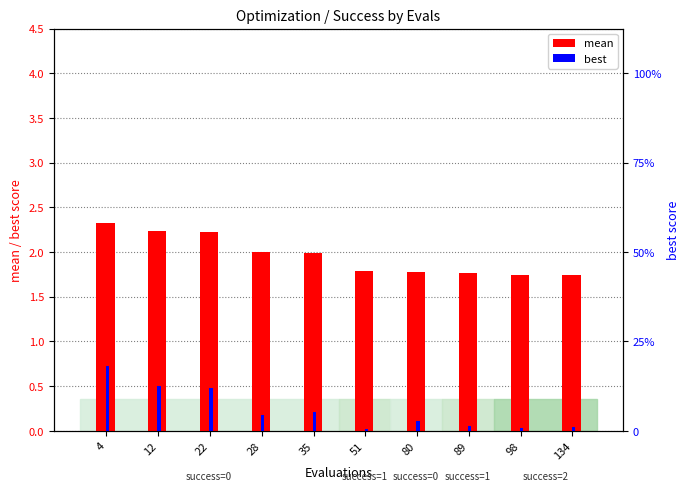

What is the value of the mean bar at the 1st from the left?

2.3